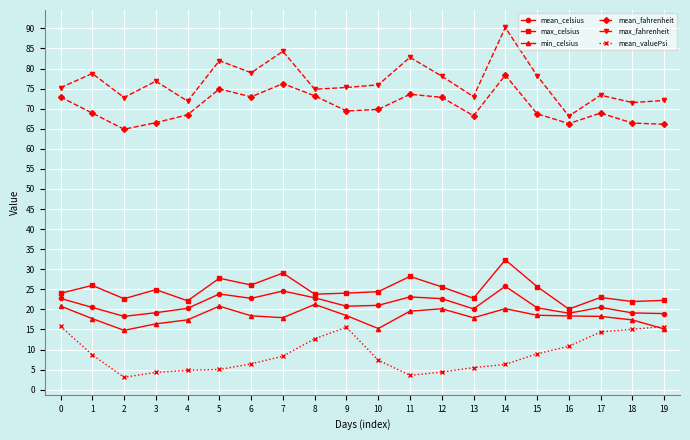

Which category has the highest value across all series?

14